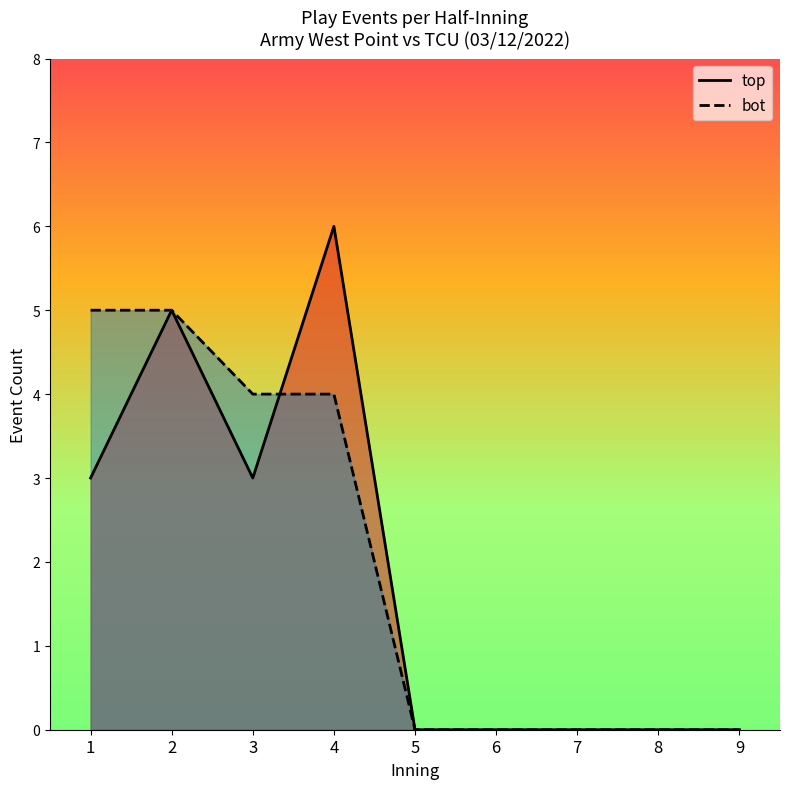

Does the chart display data point markers on the line(s)?

No